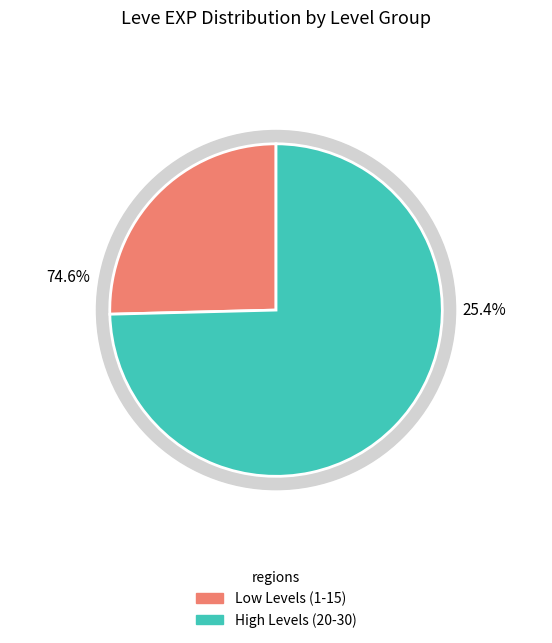

Does 16 represent more than half of the total?

No